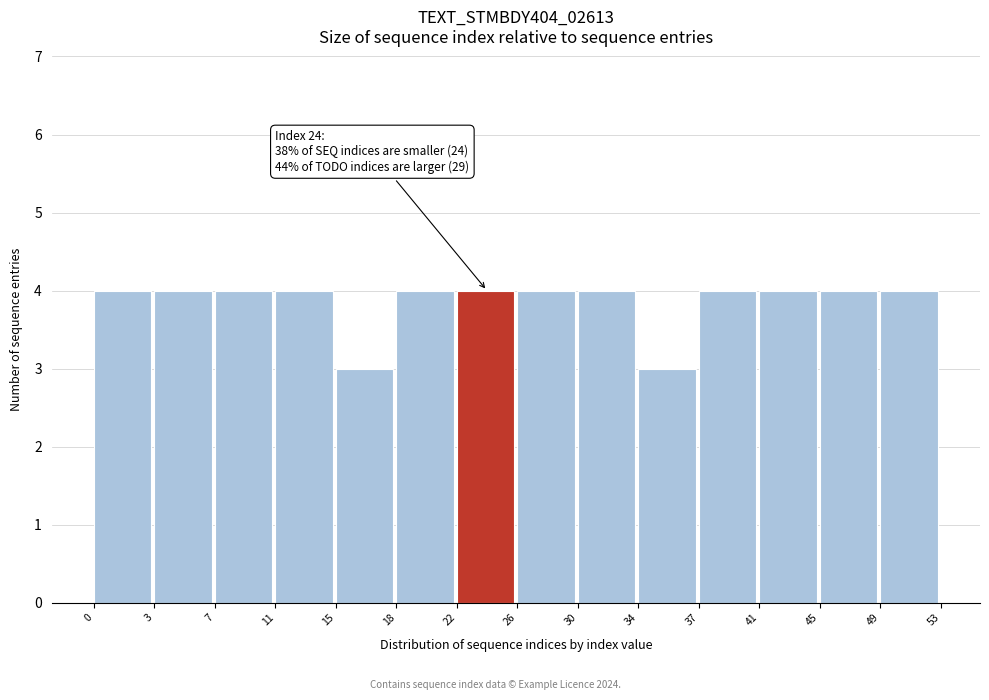

Reading left to right, list all the values displayed in this chart.

0=4	3=4	7=4	11=4	15=3	18=4	22=4	26=4	30=4	34=3	37=4	41=4	45=4	49=4